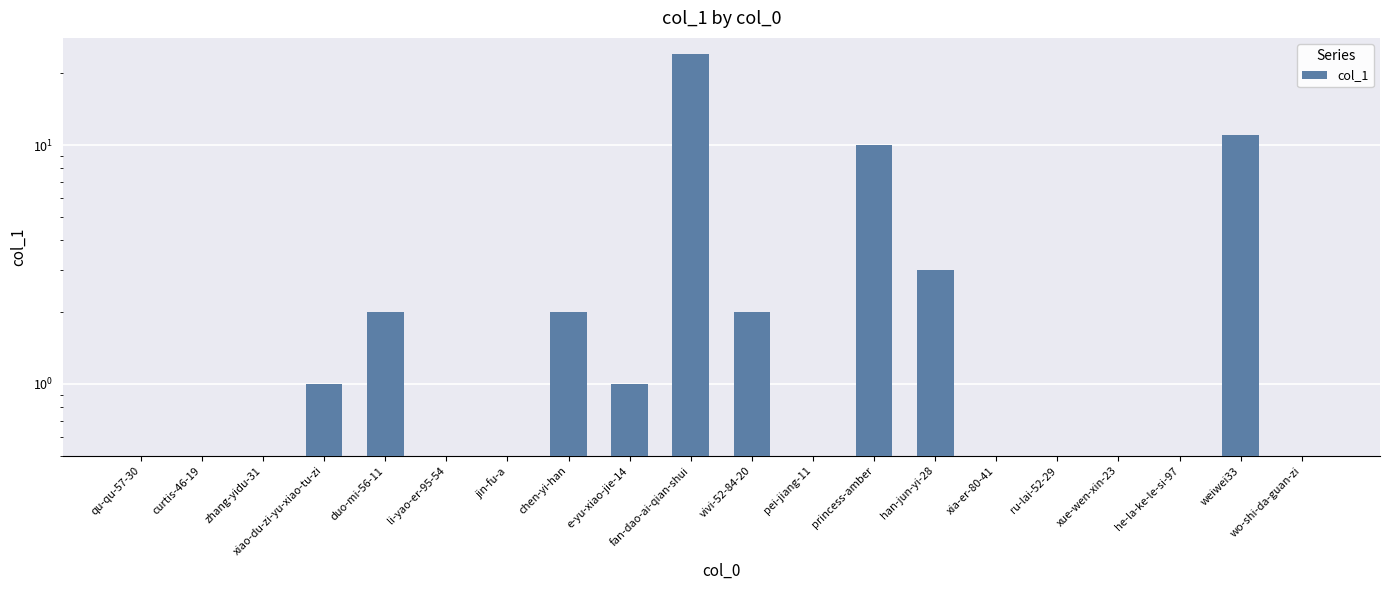

Are the bars grouped side by side (vs. stacked)?

No